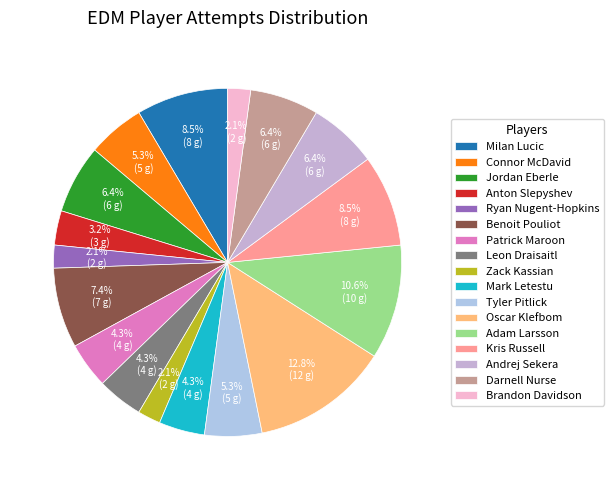

How many segments does this pie chart have?

17